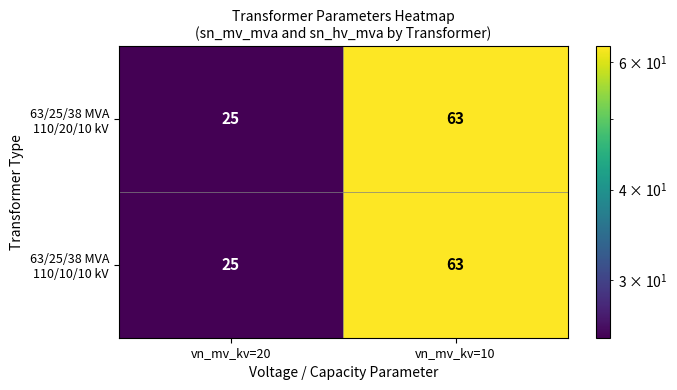

Which category has the highest value across all series?

vn_mv_kv=10